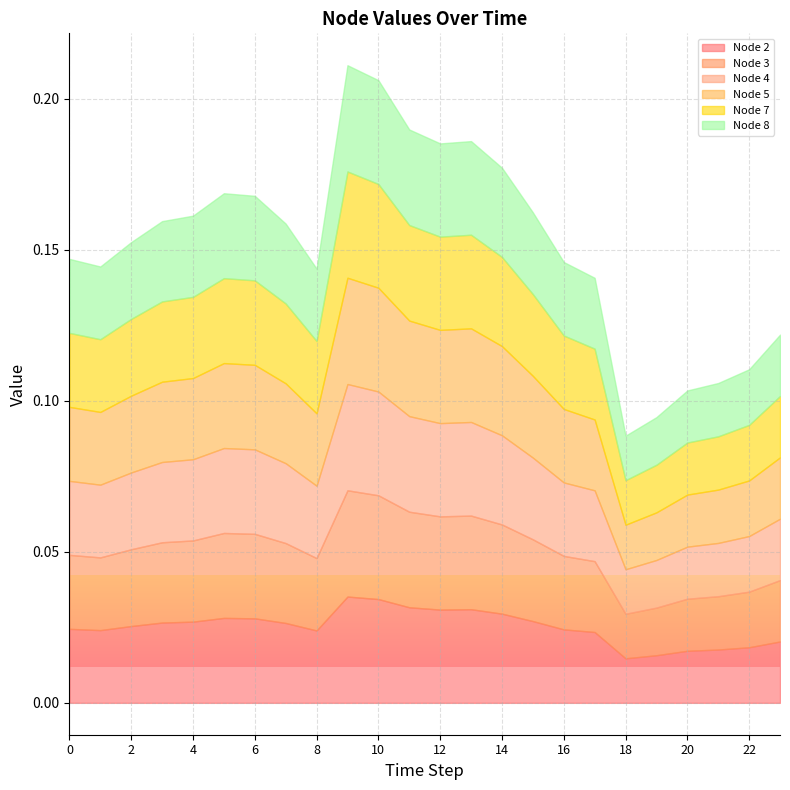

What are all the series names shown in the legend?

Node 2, Node 3, Node 4, Node 5, Node 7, Node 8